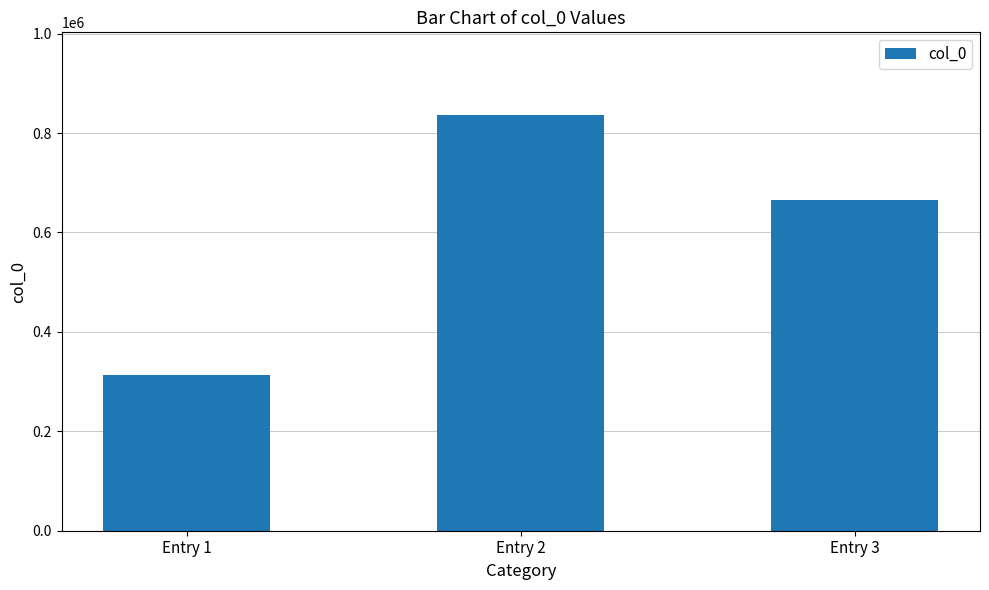

Does the chart contain any negative values?

No